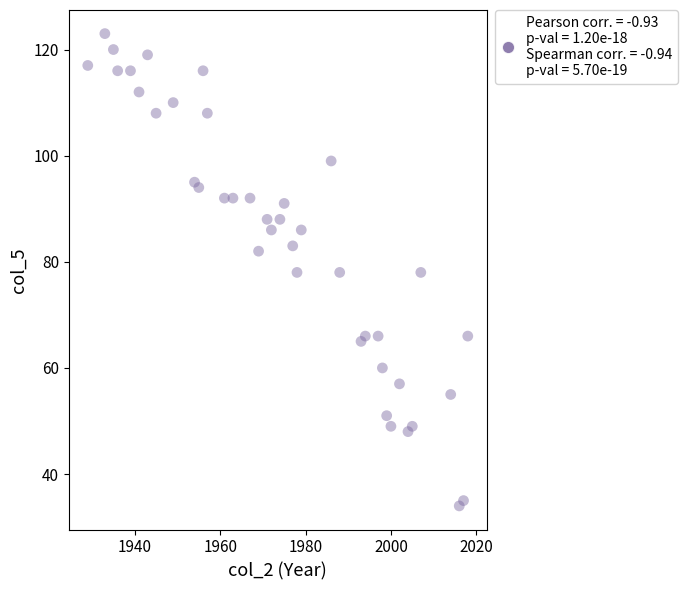

What is the range of X values (max minus min)?

89